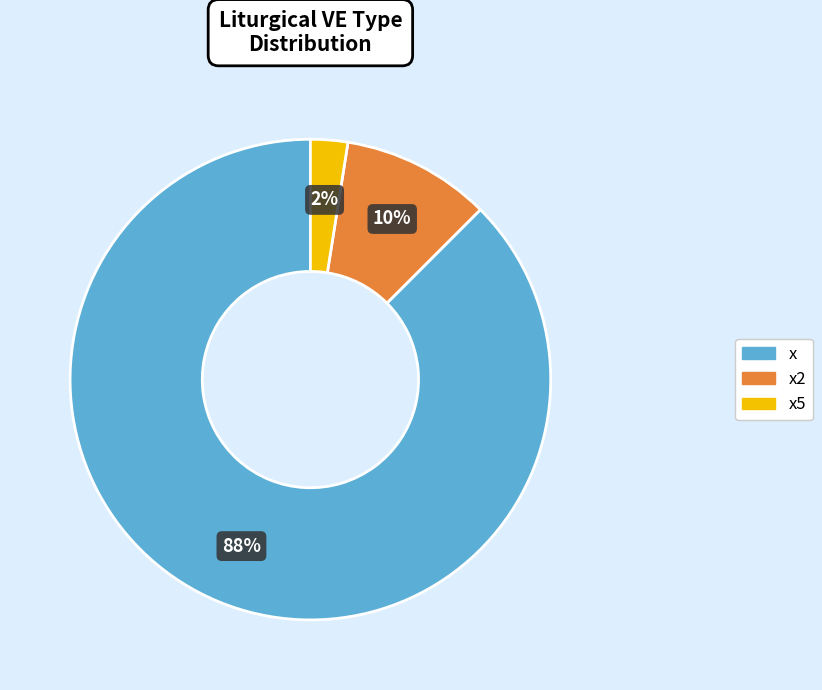

Does any single category account for the majority?

Yes